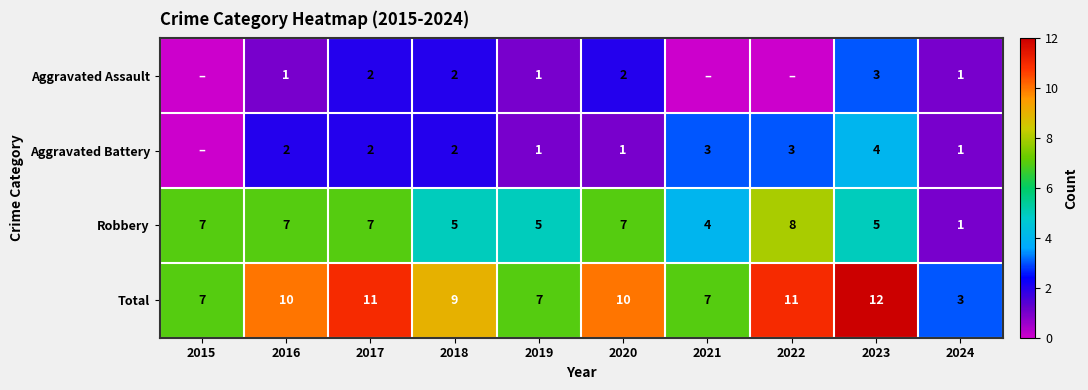

Is the value of Total at 2018 greater than the value of Aggravated Assault at 2016?

Yes